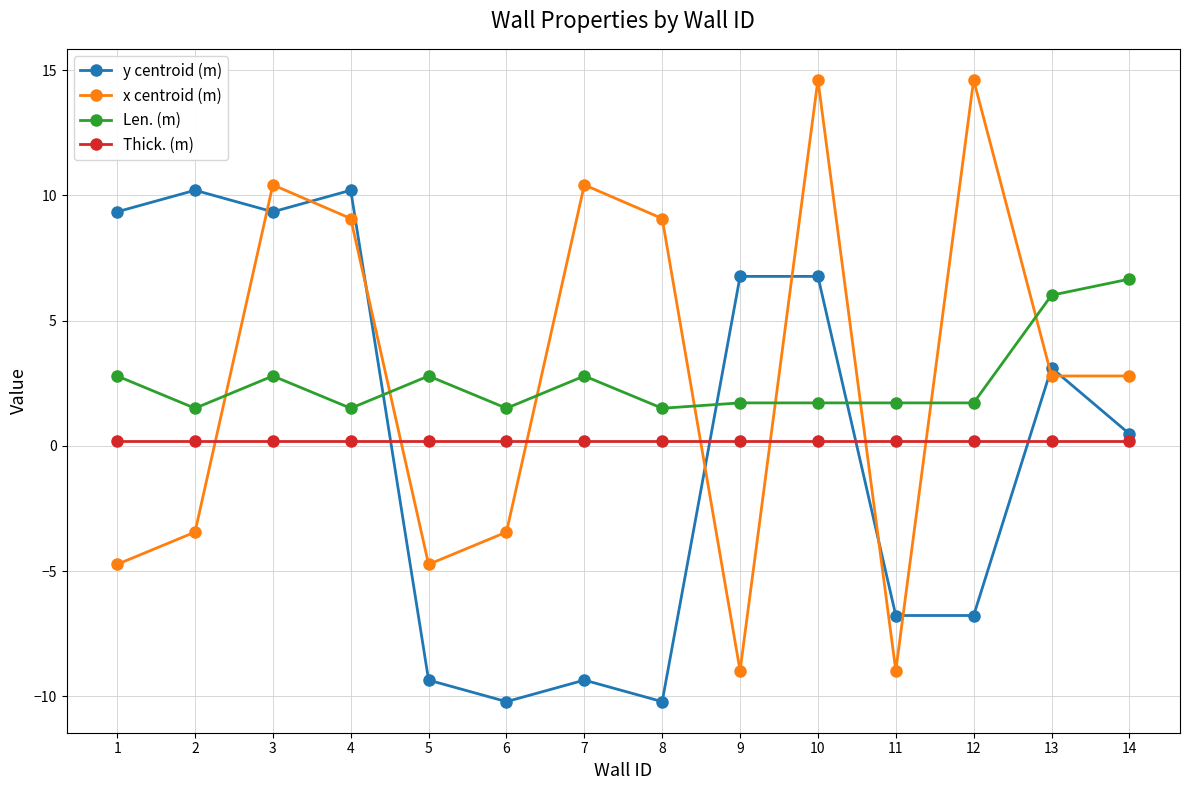

The x centroid (m) series shows -14.4 at 11. True or false?

False